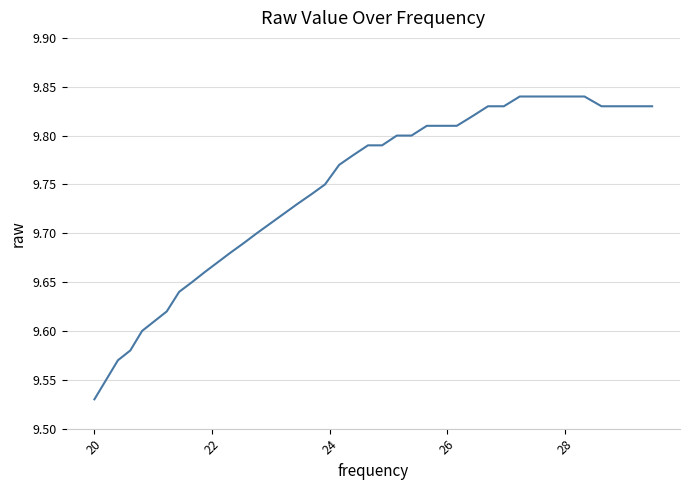

What is the difference between the maximum and minimum values?

0.3